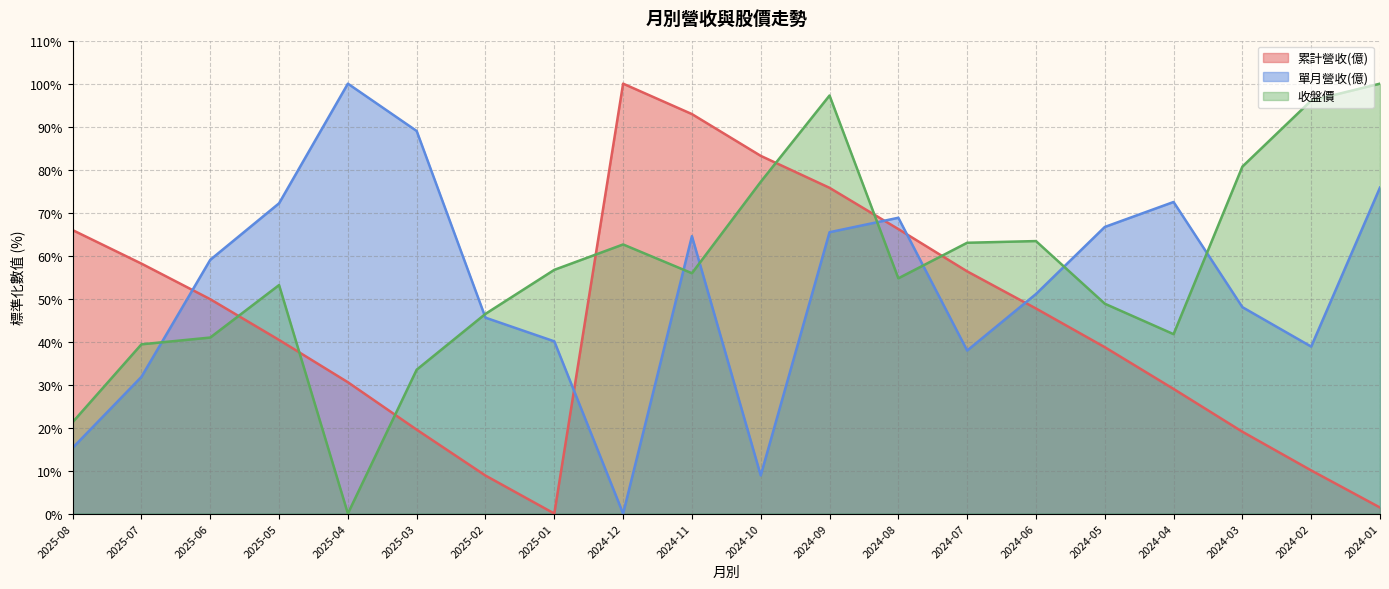

What is the value of the 累計營收(億) point at the 18th from the left?

19.0